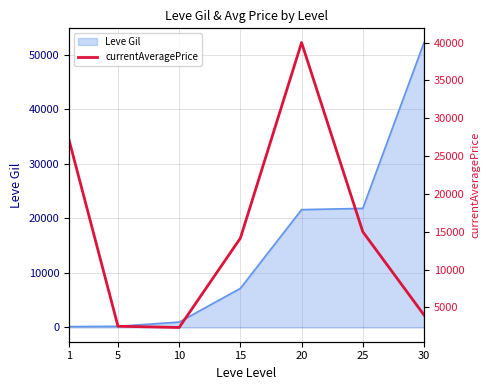

How many categories are shown in the chart?

7